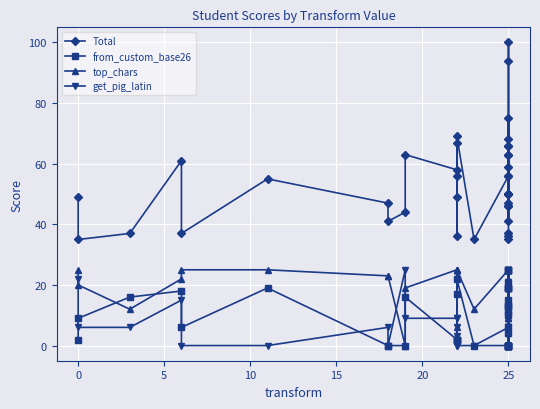

How many data points does each series have?

40